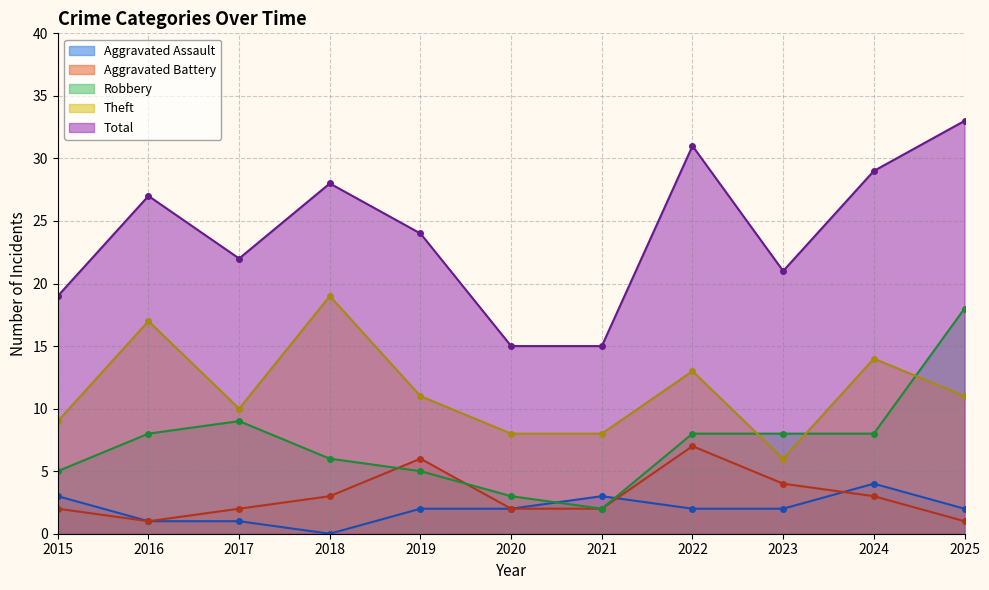

What is the value of the Total point at the 1st from the left?

19